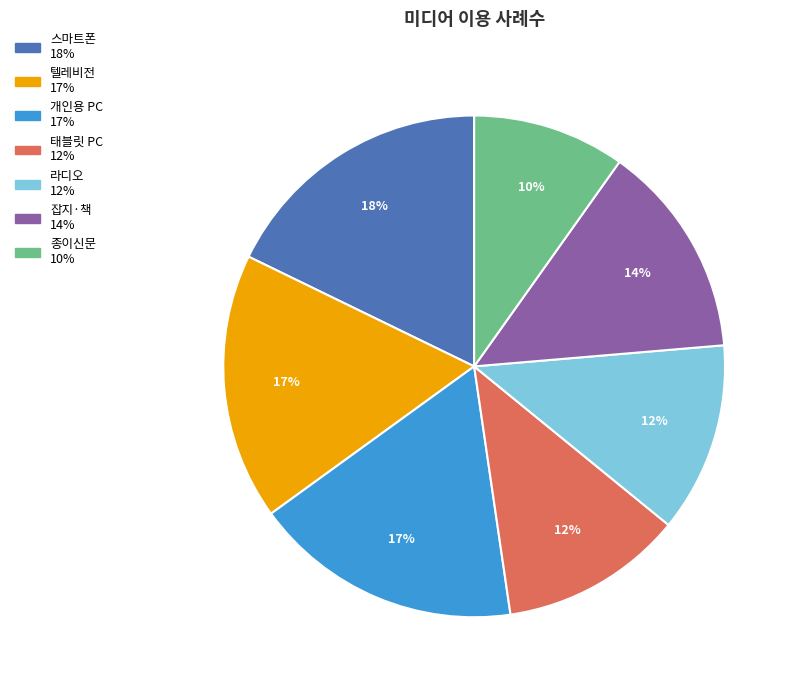

To the nearest percent, what is the difference between the largest and smallest slice percentages?

8%